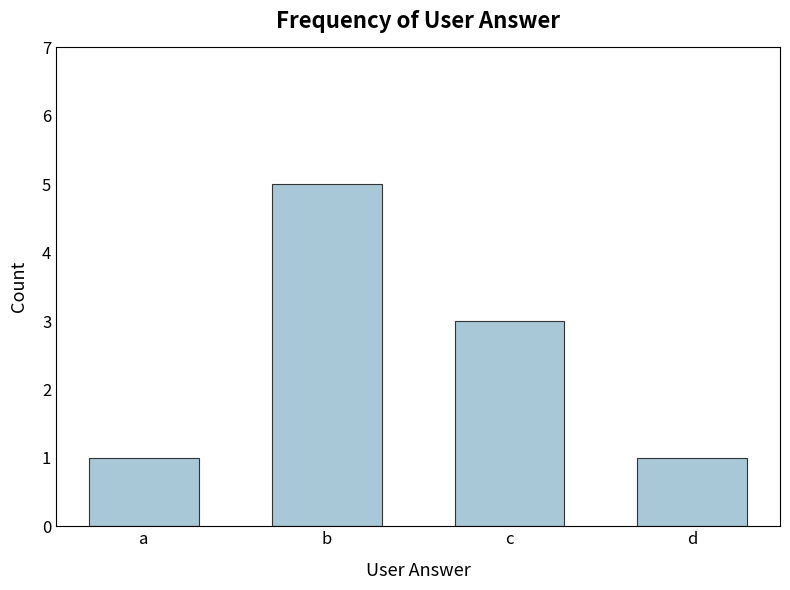

What is the approximate value at a?

1